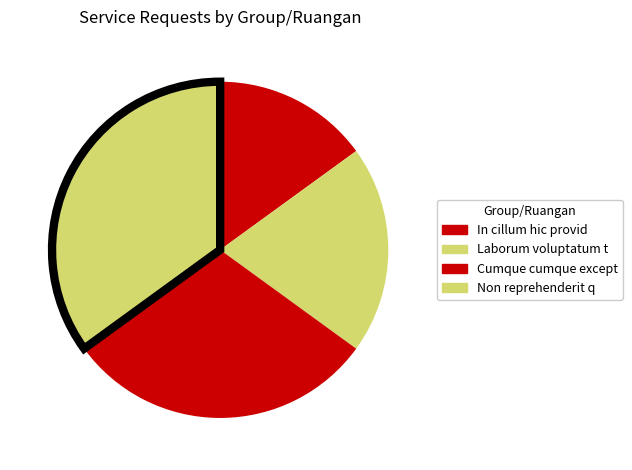

Is it true that Laborum voluptatum t is 20% of the pie?

True